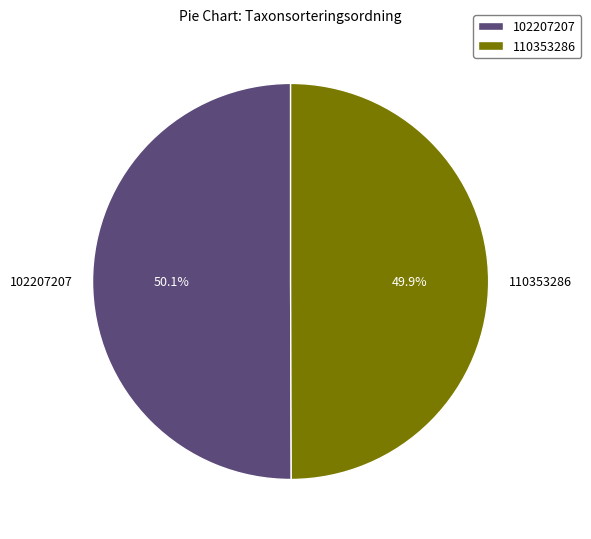

True or false: 102207207 accounts for 42% of the total.

False